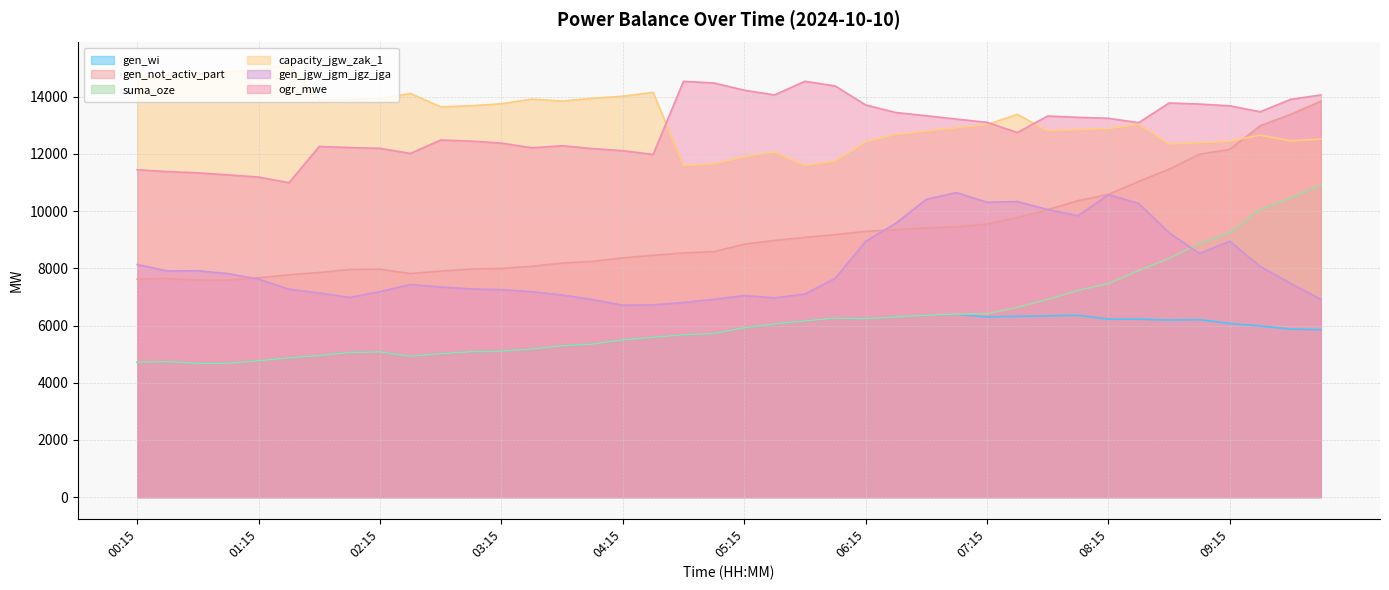

Rank the series at 04:15 from highest to lowest value.

capacity_jgw_zak_1, ogr_mwe, gen_not_activ_part, gen_jgw_jgm_jgz_jga, gen_wi, suma_oze